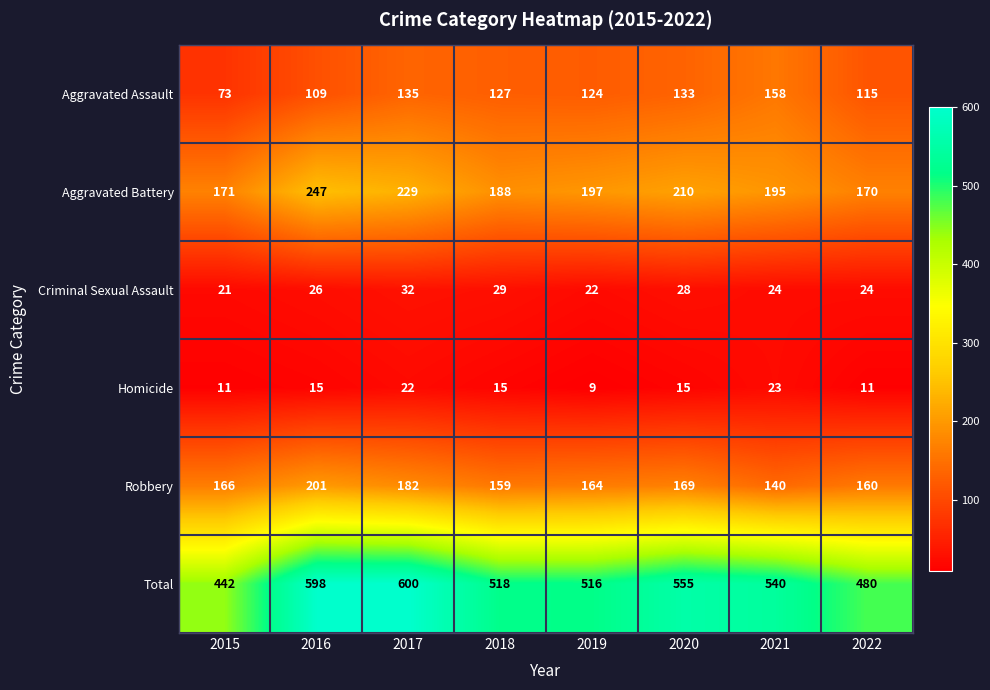

List the labels in order of Total value, largest first.

2017, 2016, 2020, 2021, 2018, 2019, 2022, 2015